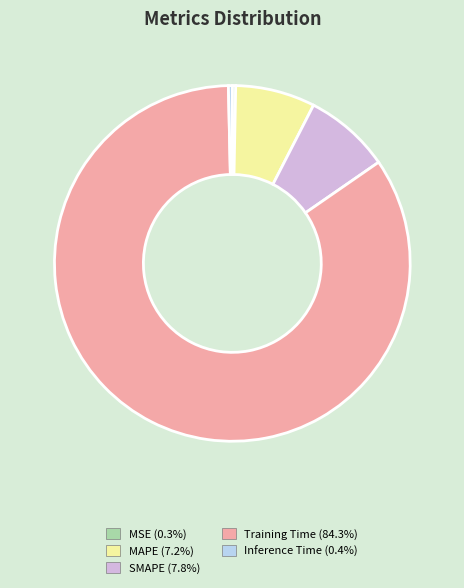

Which has a higher value, Training Time or SMAPE?

Training Time